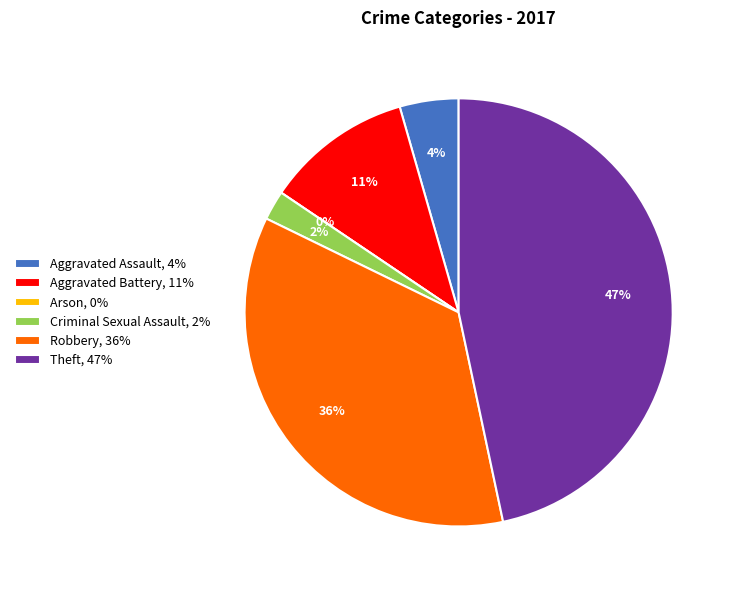

Is the sum of Aggravated Assault and Robbery greater than half?

No